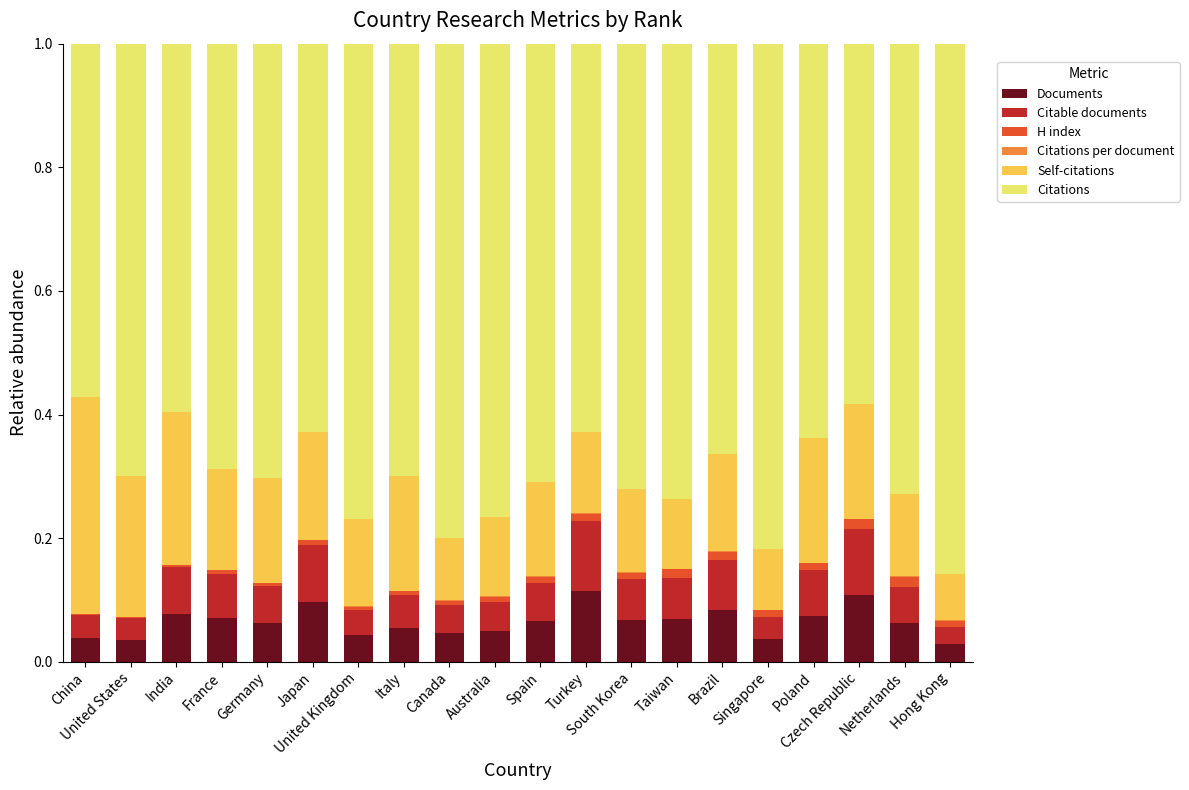

What is the label of the 17th bar from the right?

France